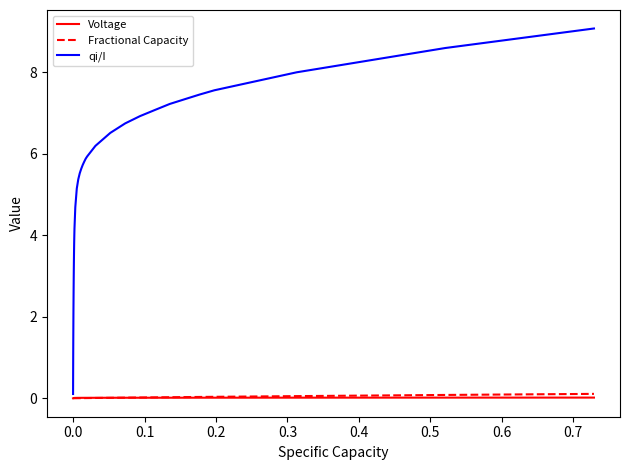

What is the sum of all Voltage values?

0.3